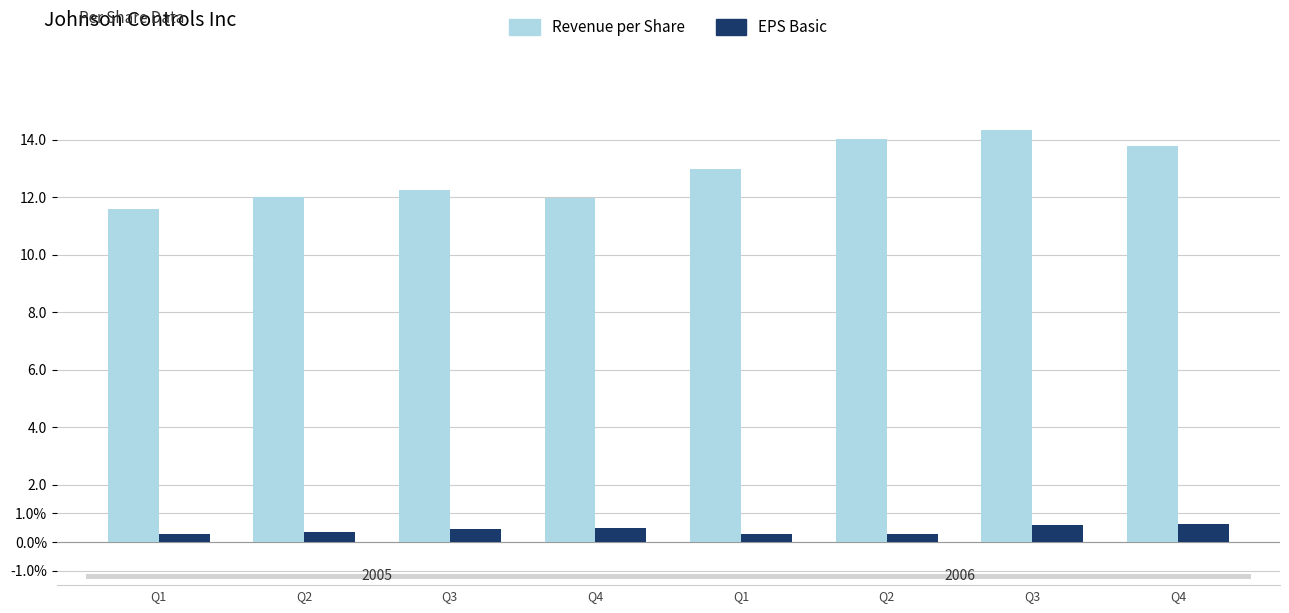

Are the bars horizontal?

No